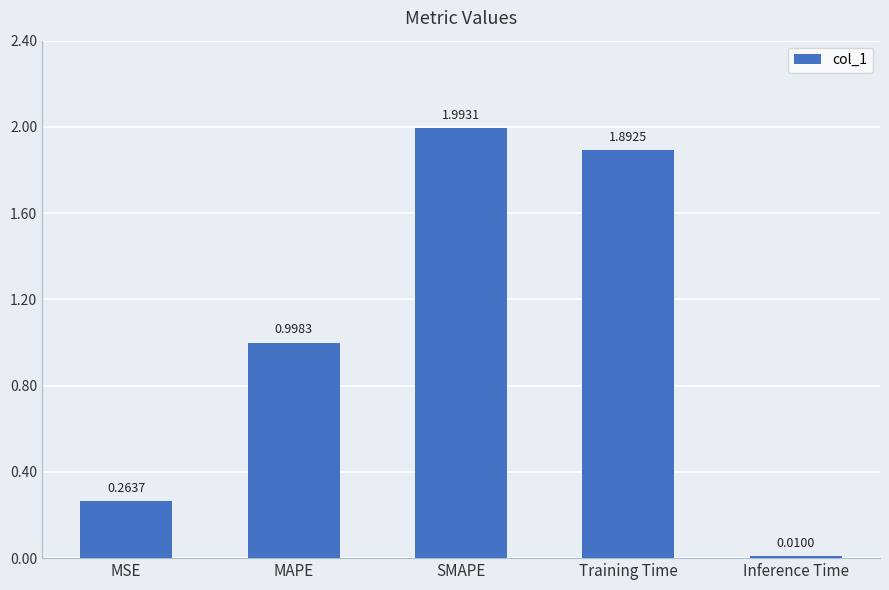

Rank the categories by value from lowest to highest.

Inference Time, MSE, MAPE, Training Time, SMAPE